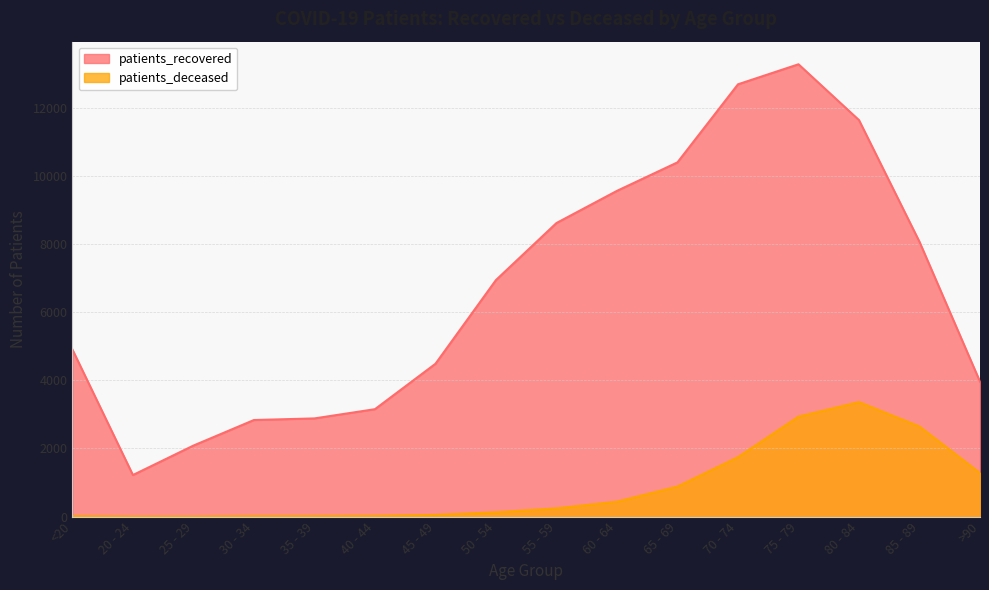

What is the greatest value displayed?

13272